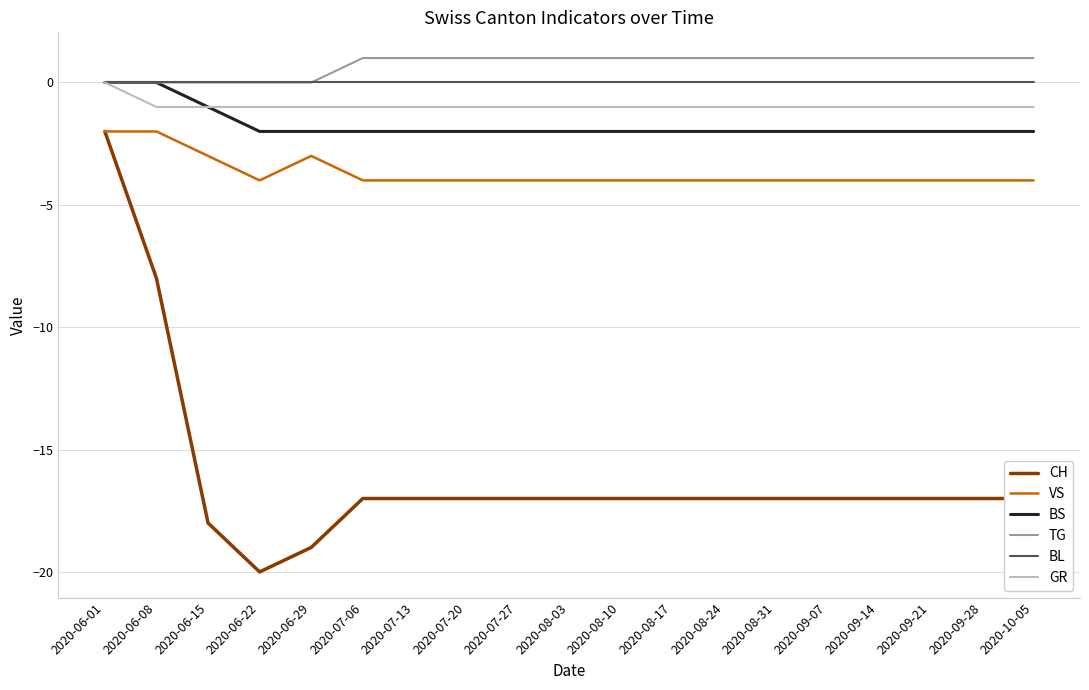

Reading left to right, what are all the values shown in this chart?

CH: -2	-8	-18	-20	-19	-17	-17	-17	-17	-17	-17	-17	-17	-17	-17	-17	-17	-17	-17
VS: -2	-2	-3	-4	-3	-4	-4	-4	-4	-4	-4	-4	-4	-4	-4	-4	-4	-4	-4
BS: 0	0	-1	-2	-2	-2	-2	-2	-2	-2	-2	-2	-2	-2	-2	-2	-2	-2	-2
TG: 0	0	0	0	0	1	1	1	1	1	1	1	1	1	1	1	1	1	1
BL: 0	0	0	0	0	0	0	0	0	0	0	0	0	0	0	0	0	0	0
GR: 0	-1	-1	-1	-1	-1	-1	-1	-1	-1	-1	-1	-1	-1	-1	-1	-1	-1	-1